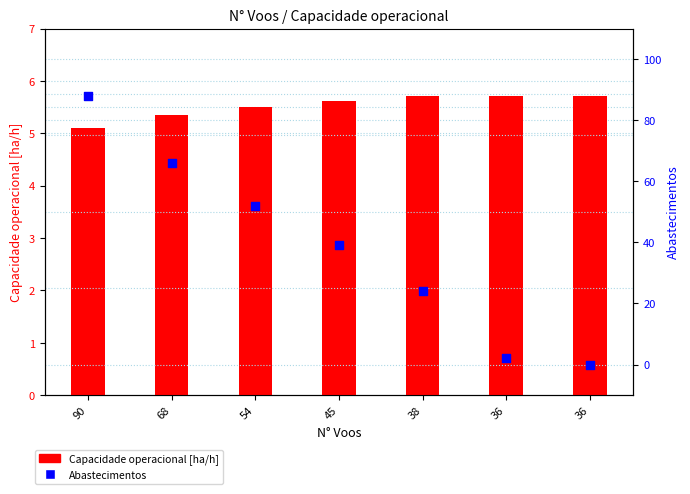

Which series contains the lowest Y value?

Abastecimentos